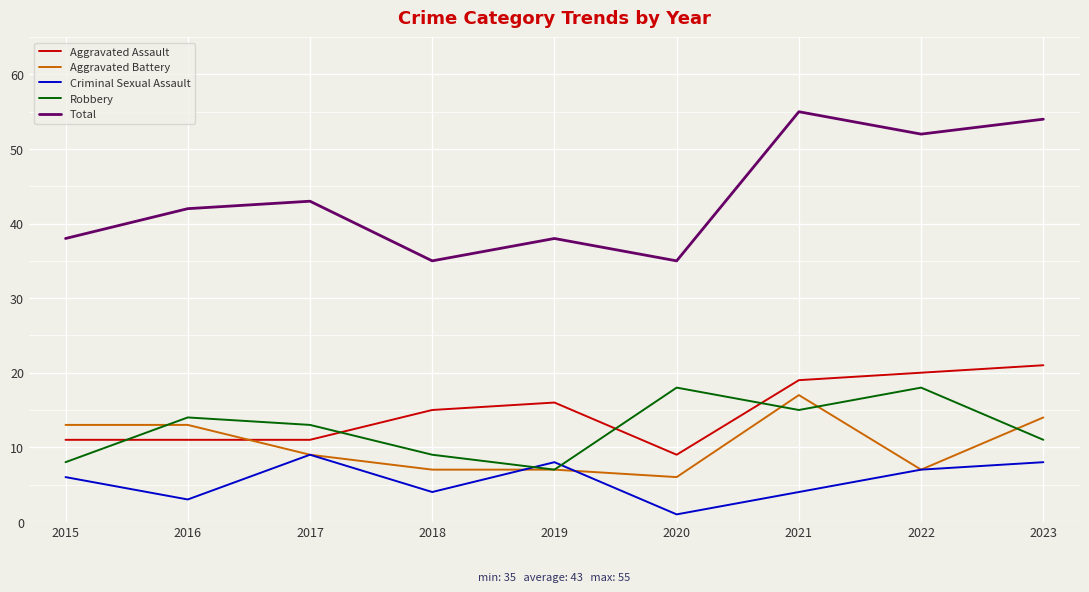

Which series has the largest total across all categories?

Total